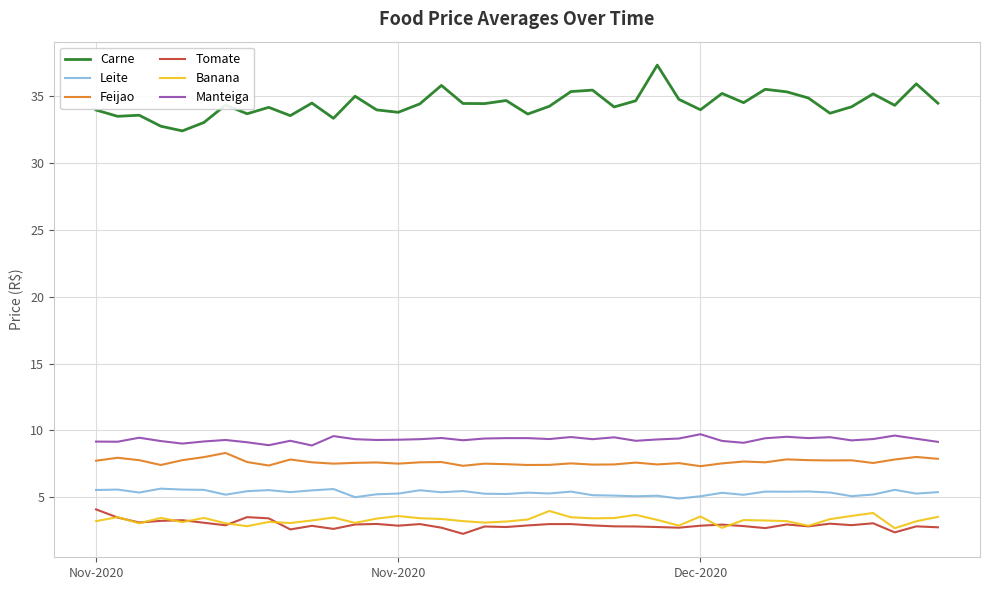

How many lines are shown in the chart?

6